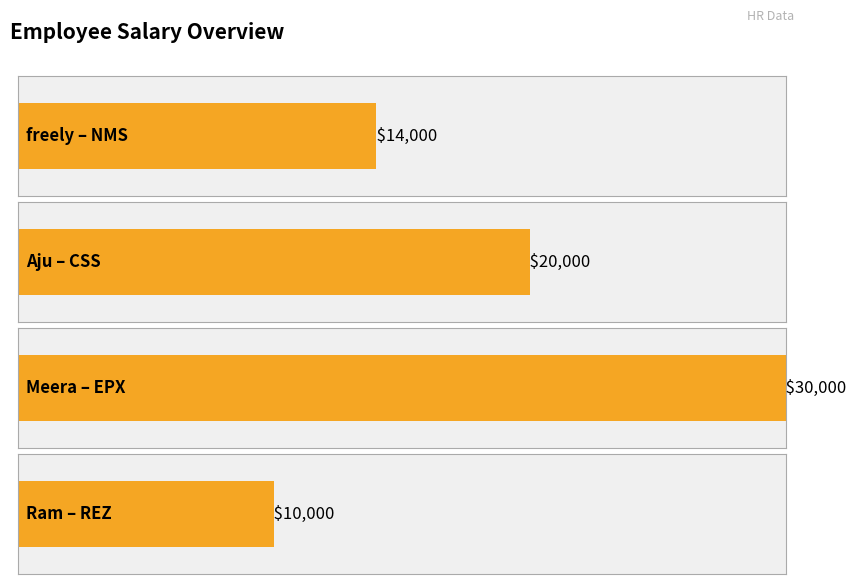

Approximately how many times larger is the value at Aju compared to Ram?

2.0